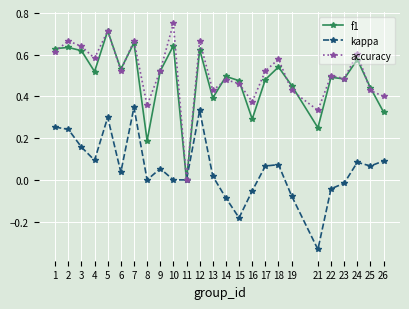

Does the chart display data point markers on the line(s)?

Yes